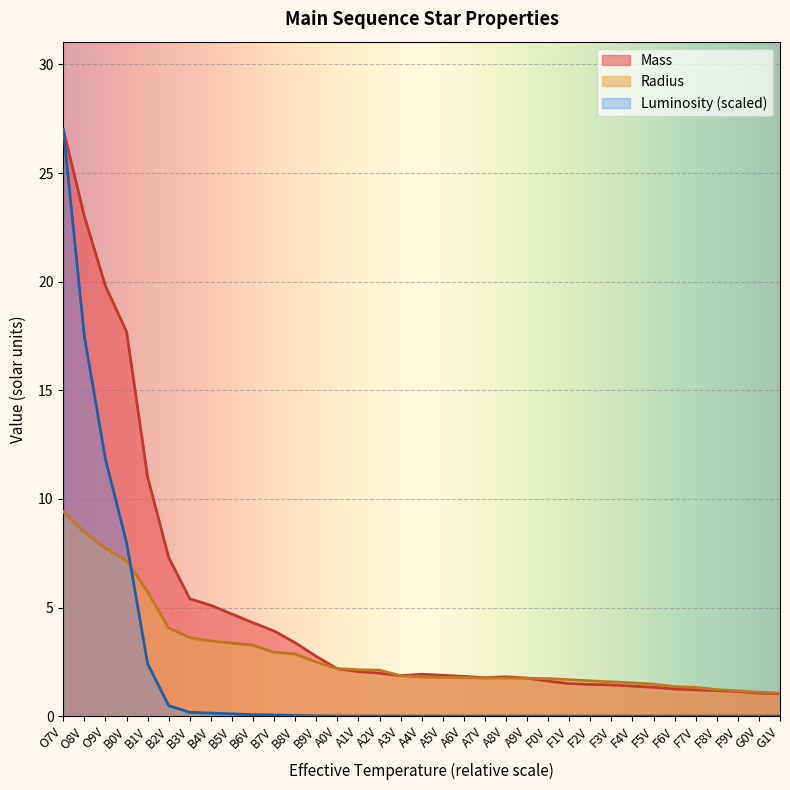

True or false: Luminosity and Mass intersect in this chart.

False